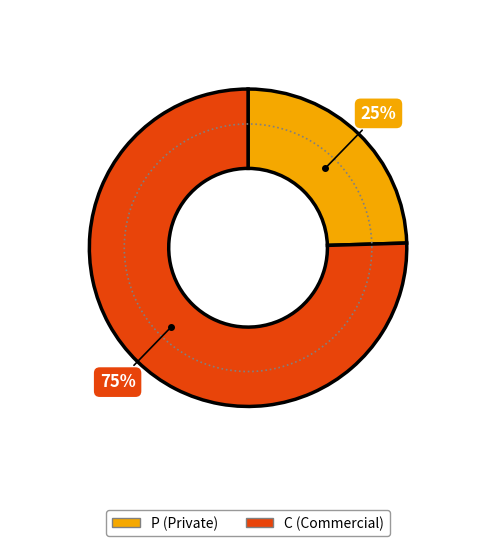

Count the number of slices in the pie.

2